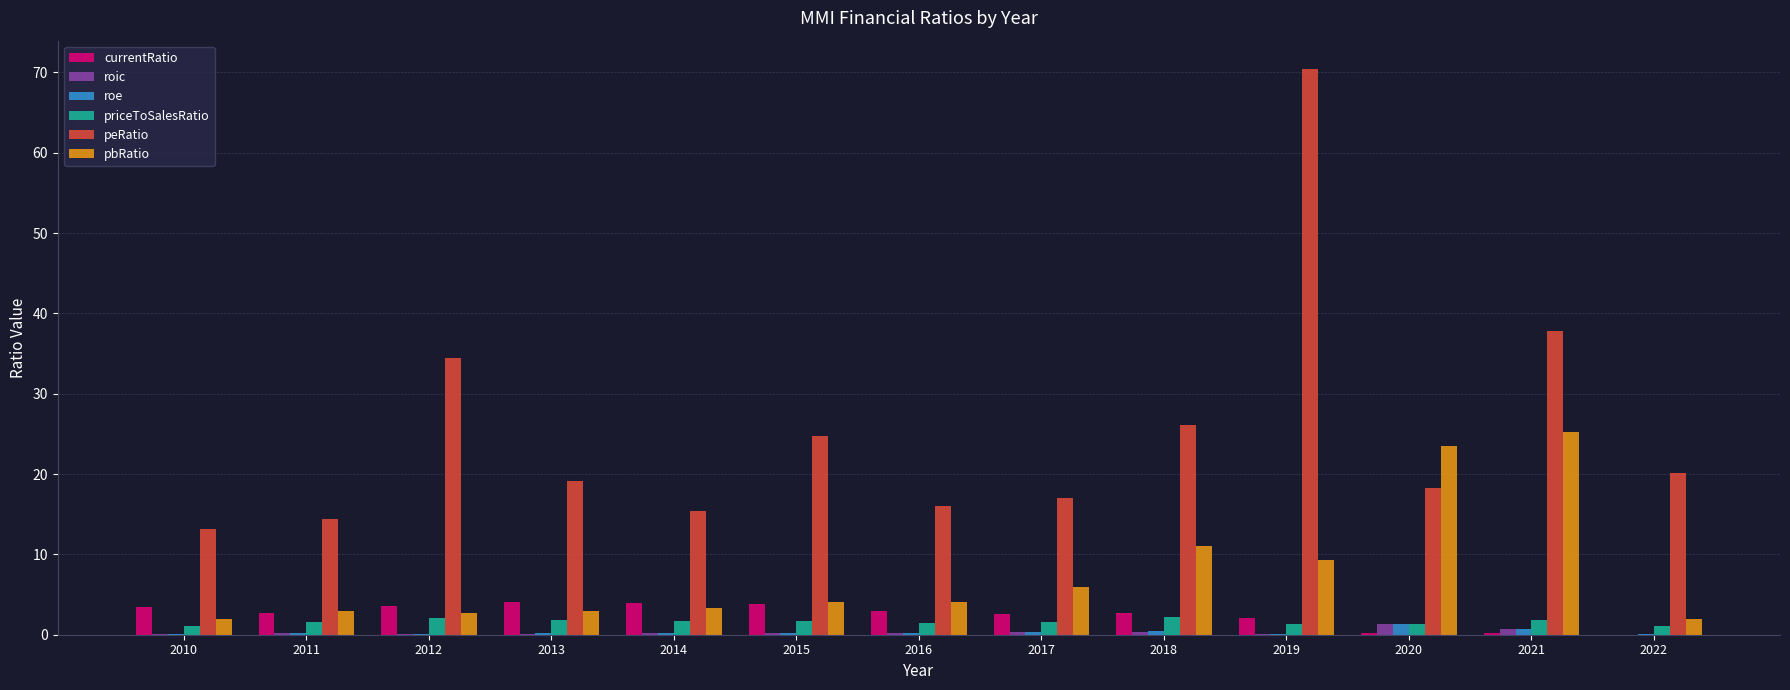

Between 2010 and 2013, which series saw the biggest shift?

peRatio